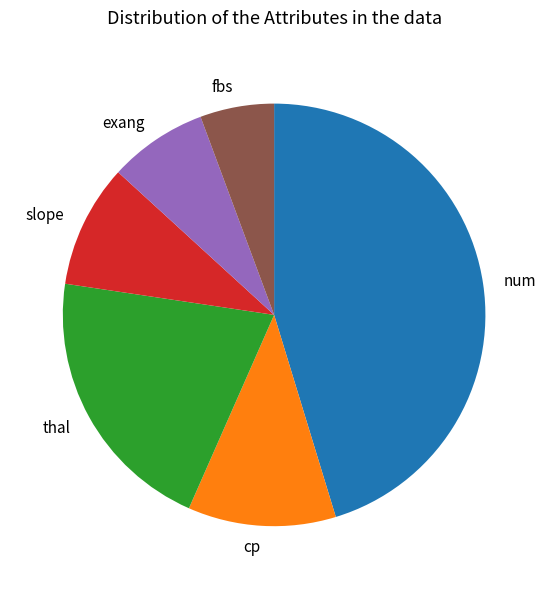

Count the number of slices in the pie.

6